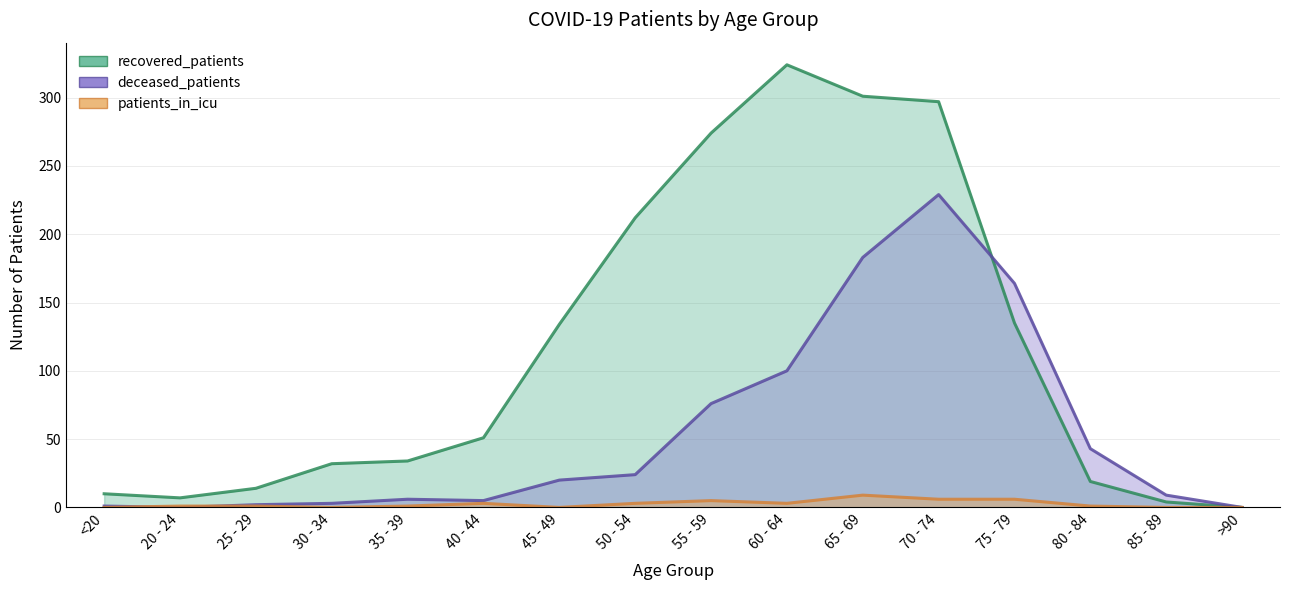

Where do patients_in_icu and deceased_patients first cross each other?

<20 and 20 - 24